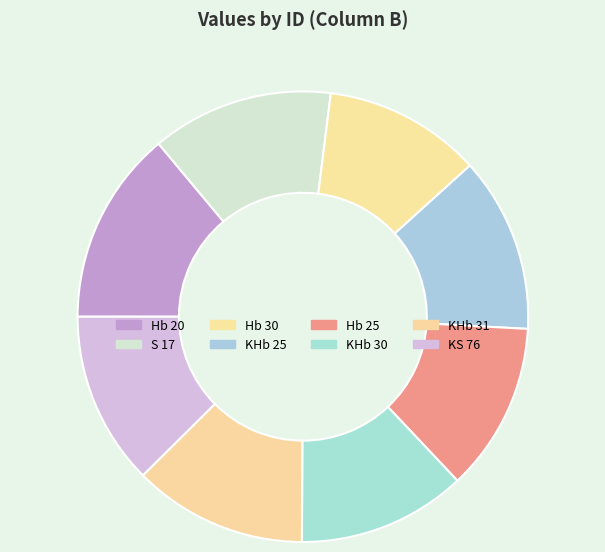

Is Hb 30 the majority of the pie?

No